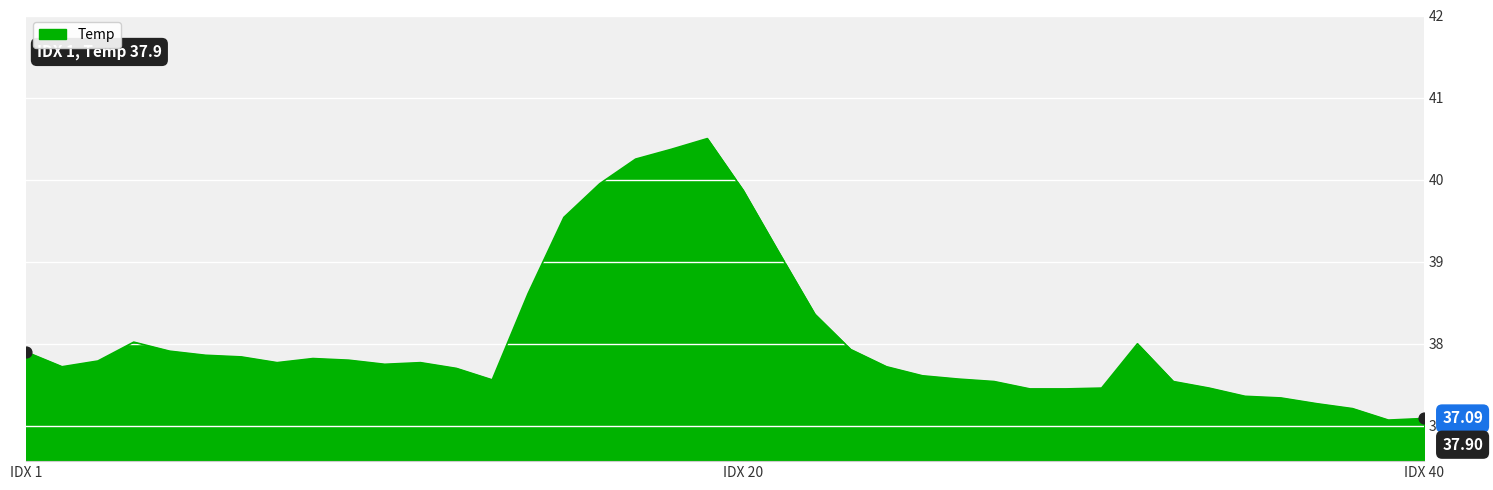

What is the difference between the maximum and minimum values?

3.4